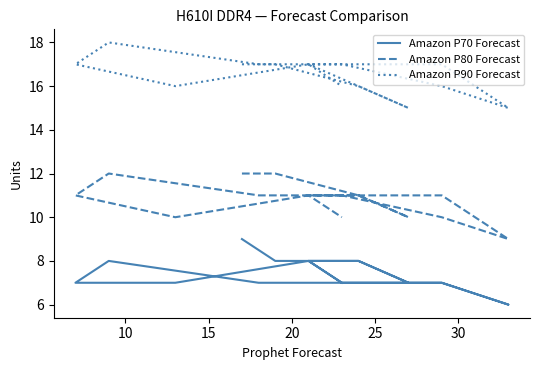

True or false: Amazon P80 Forecast and Amazon P70 Forecast cross at least once.

False